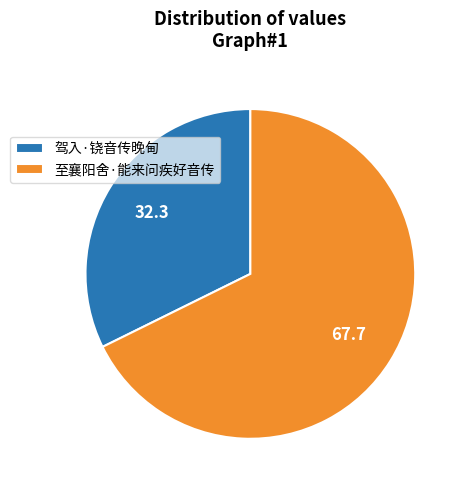

Approximately how many times larger is the value at 至襄阳舍·能来问疾好音传 compared to 驾入·铙音传晚甸?

2.1